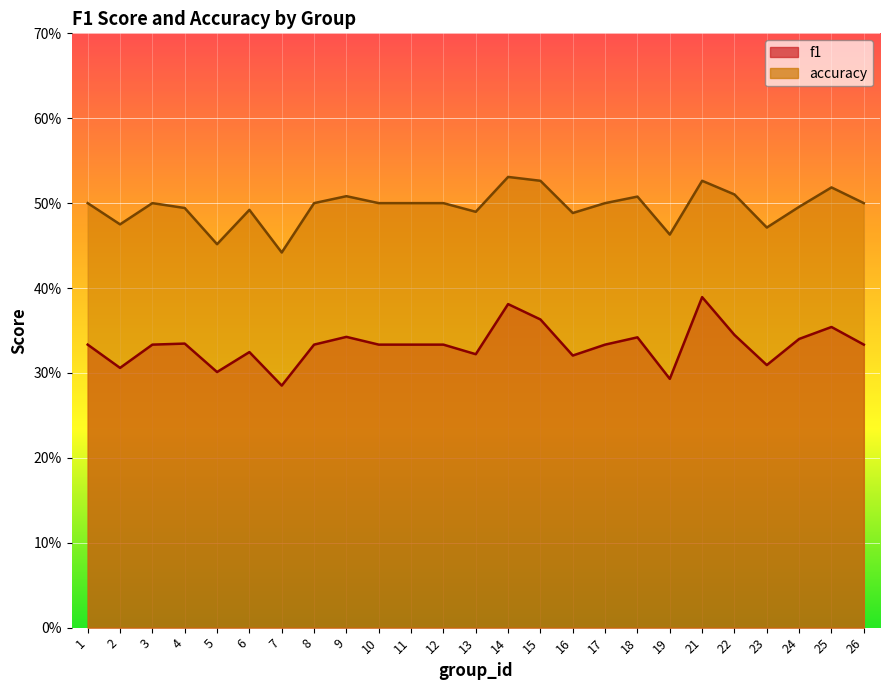

True or false: f1 and accuracy intersect in this chart.

False